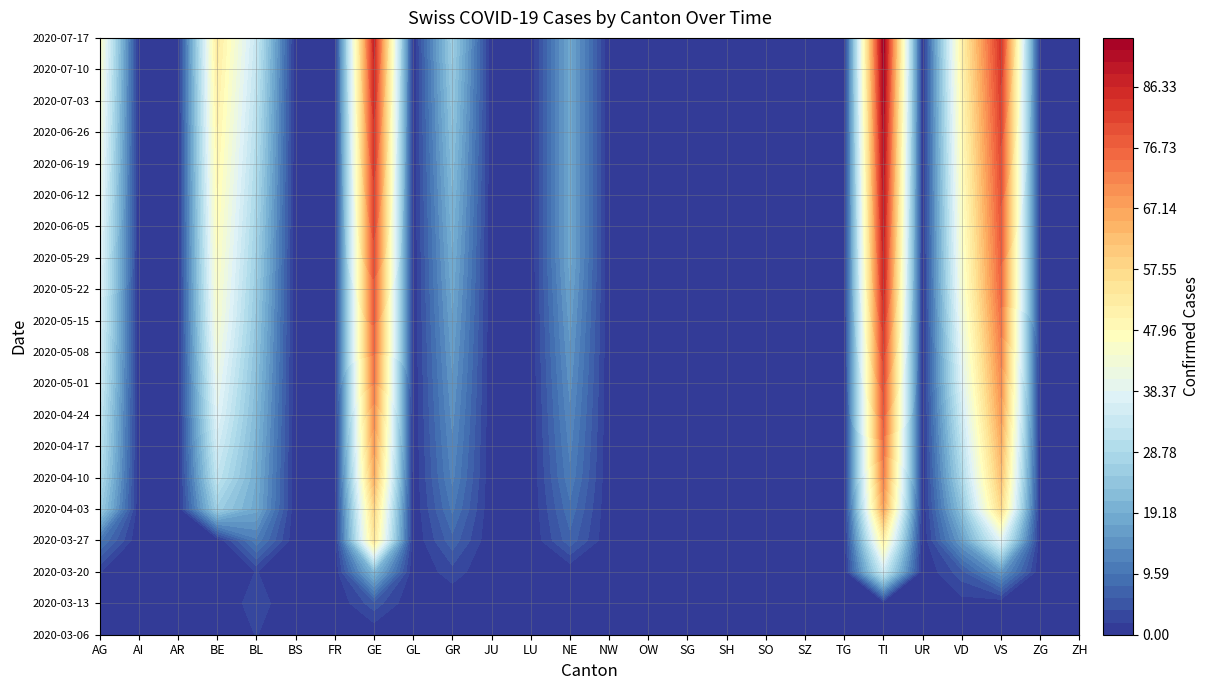

True or false: AI has a value of -3 at GL.

False